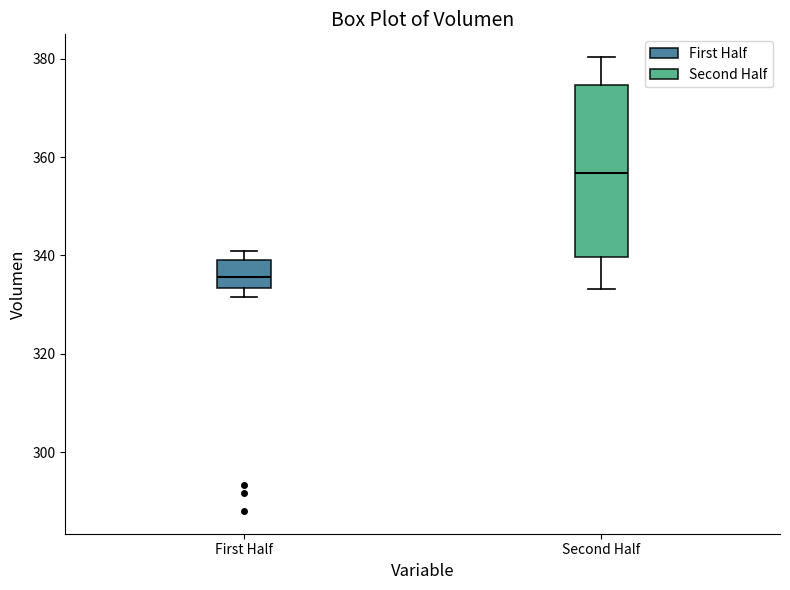

Comparing the boxes themselves (not the whiskers), which one is the tallest?

Second Half